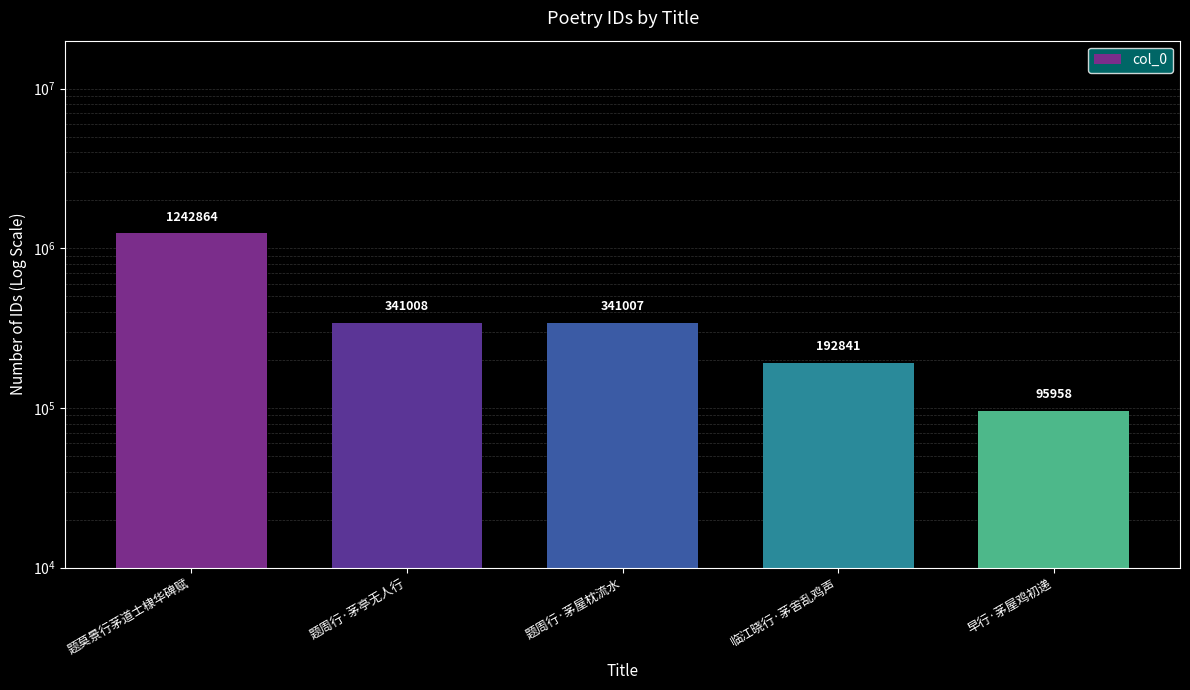

What is the minimum value shown in the chart?

95958